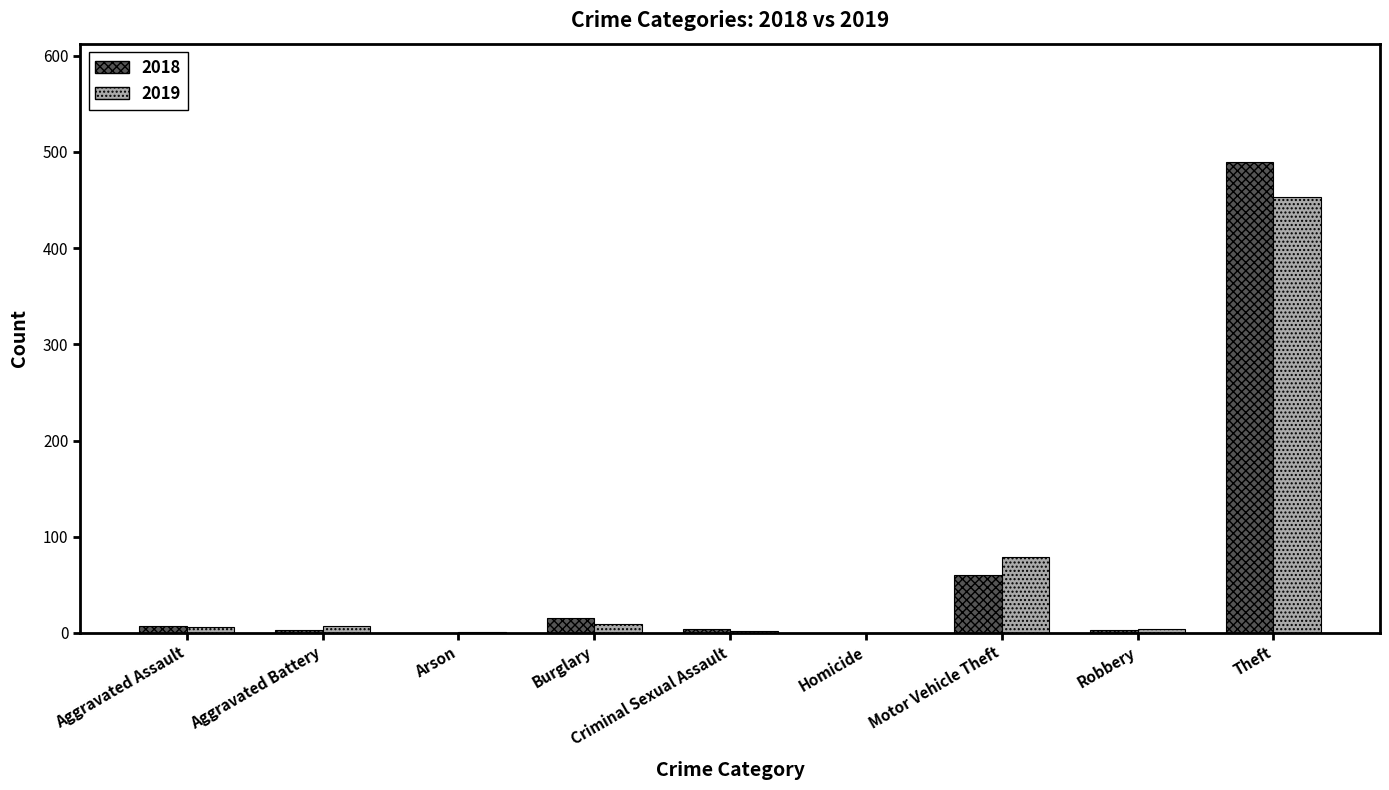

Does the chart contain stacked bars?

No